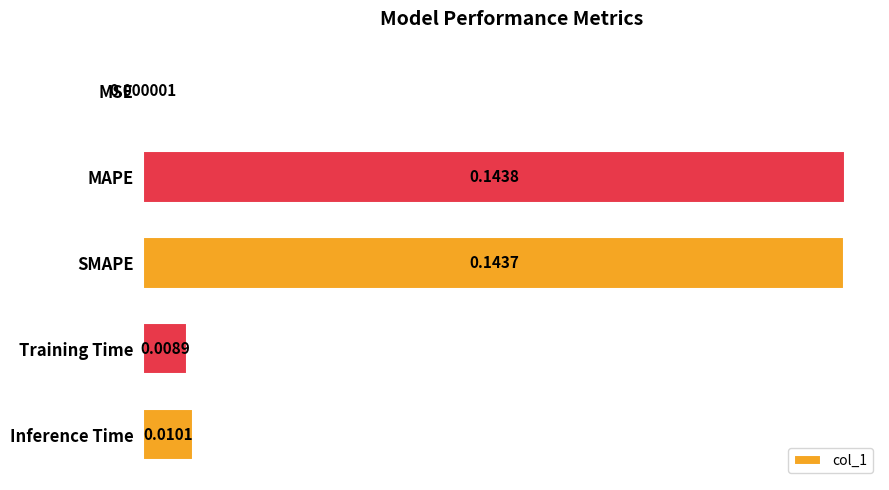

Are the bars horizontal?

Yes